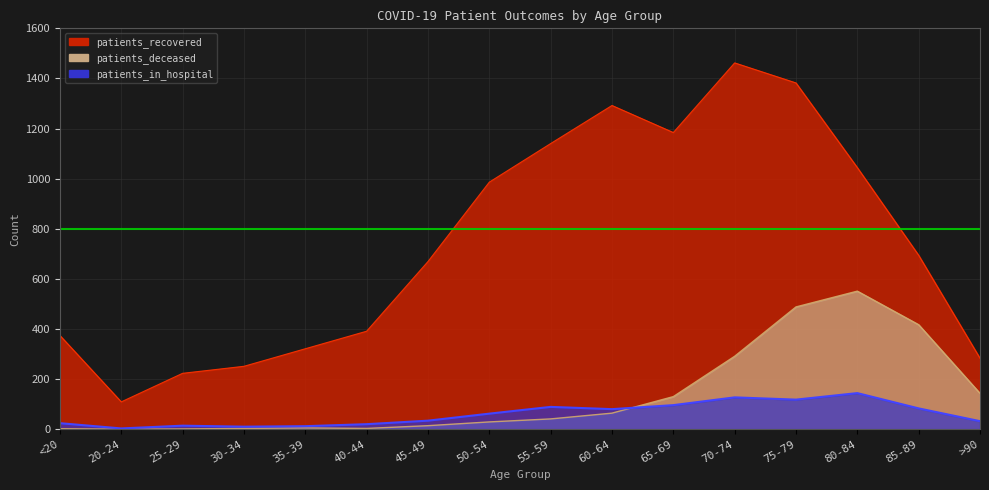

At which label is patients_in_hospital closest to 73?

60-64